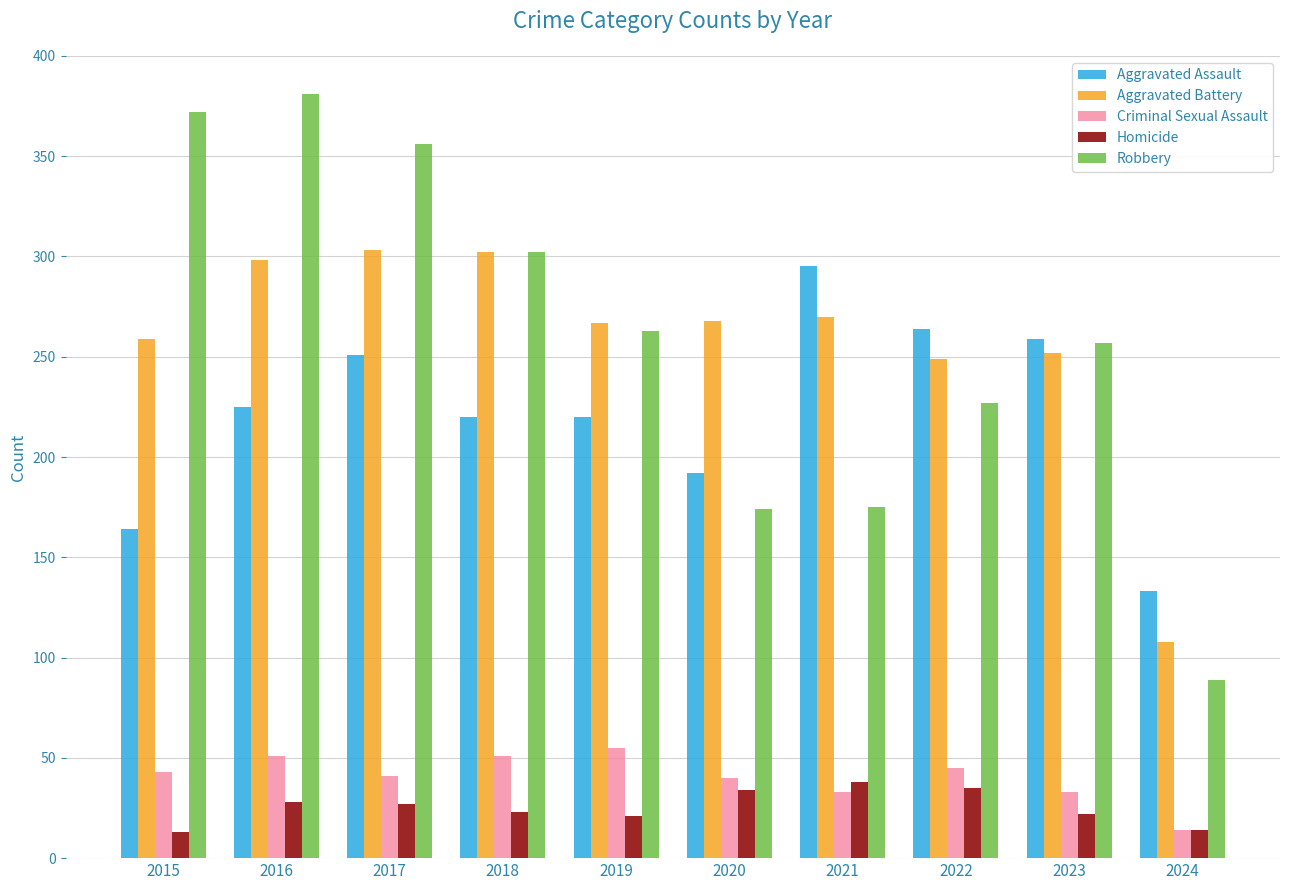

What is the sum of all Aggravated Battery values?

2576